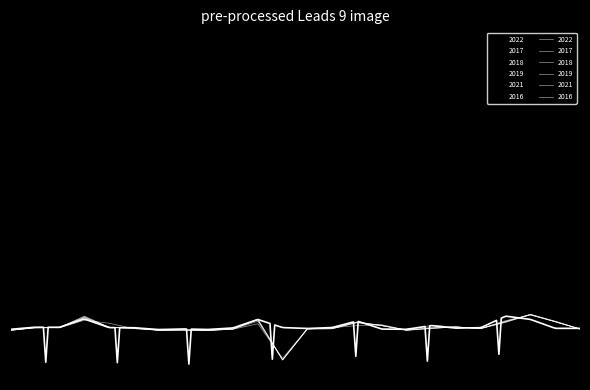

What is the highest value of the 2017 series?

14.6